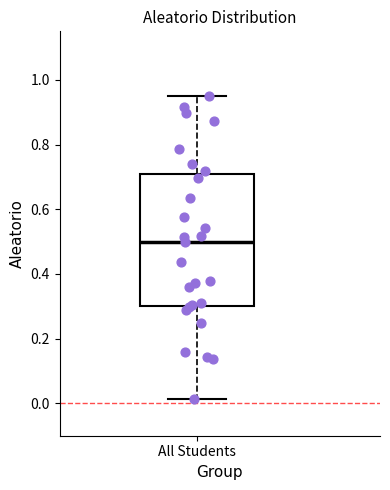

Read this box plot against the y-axis: the position of the median line, the range covered by the box, and the ends of both whiskers. The values are not printed on the chart, so give them approximately, as read against the axis.

median 0.50, box 0.30 to 0.70, whiskers 0.02 to 0.94